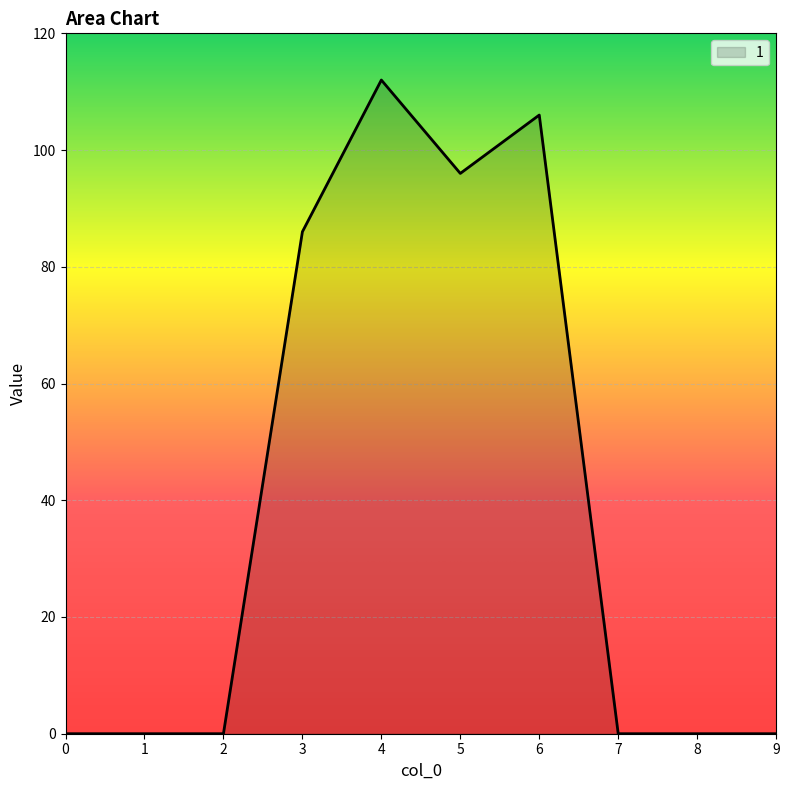

Which category has the highest value across all series?

4